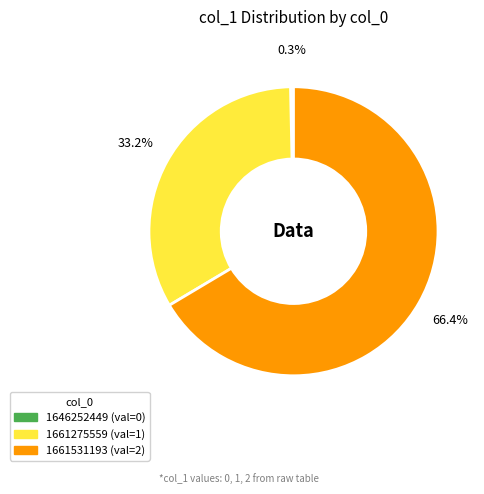

True or false: 1661275559 accounts for 39% of the total.

False